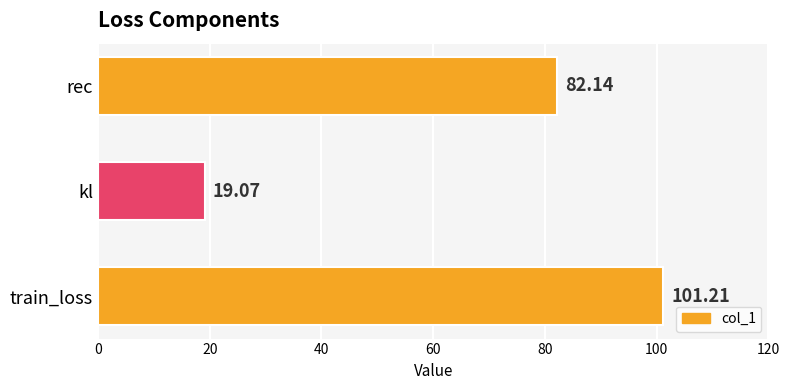

What is the average value?

67.5